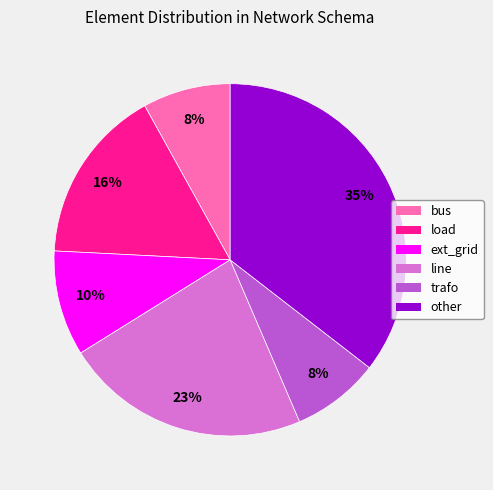

Count the number of slices in the pie.

6